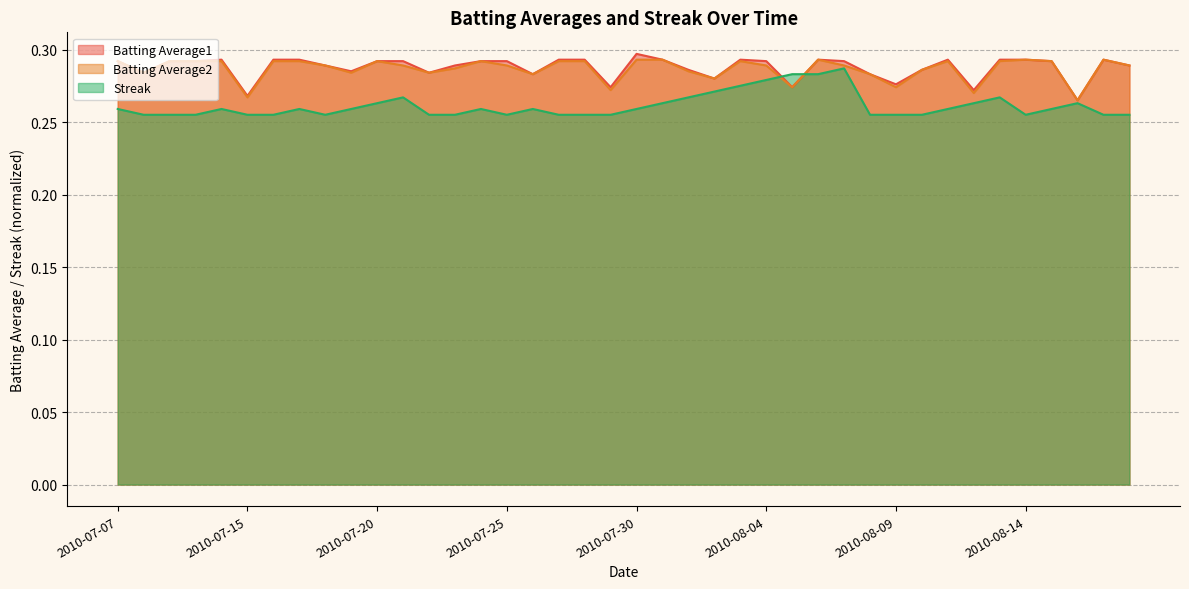

True or false: Streak has more than 1 interior local peaks.

True